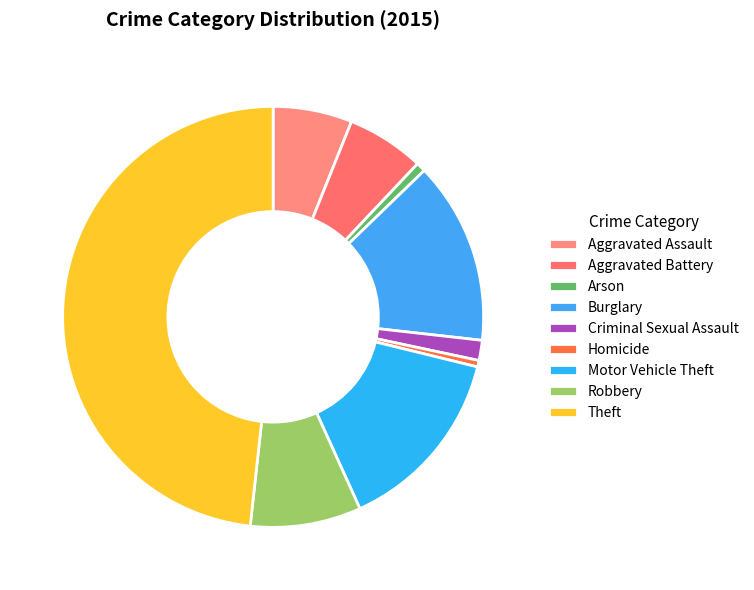

How much of the chart is everything except Burglary?

86.0%